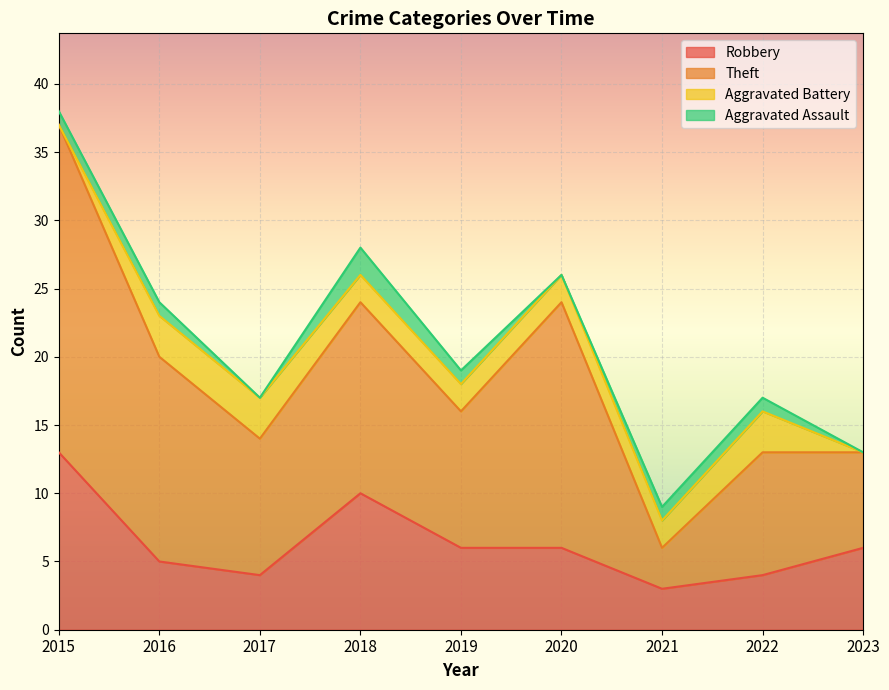

What is the minimum value for Robbery?

3